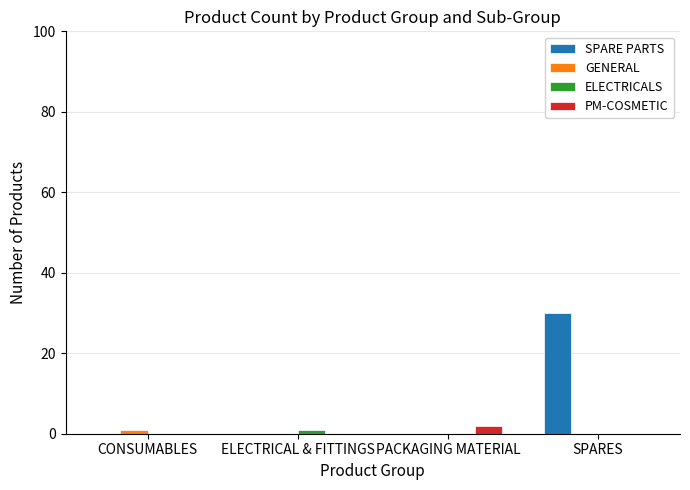

What is the greatest value displayed?

30